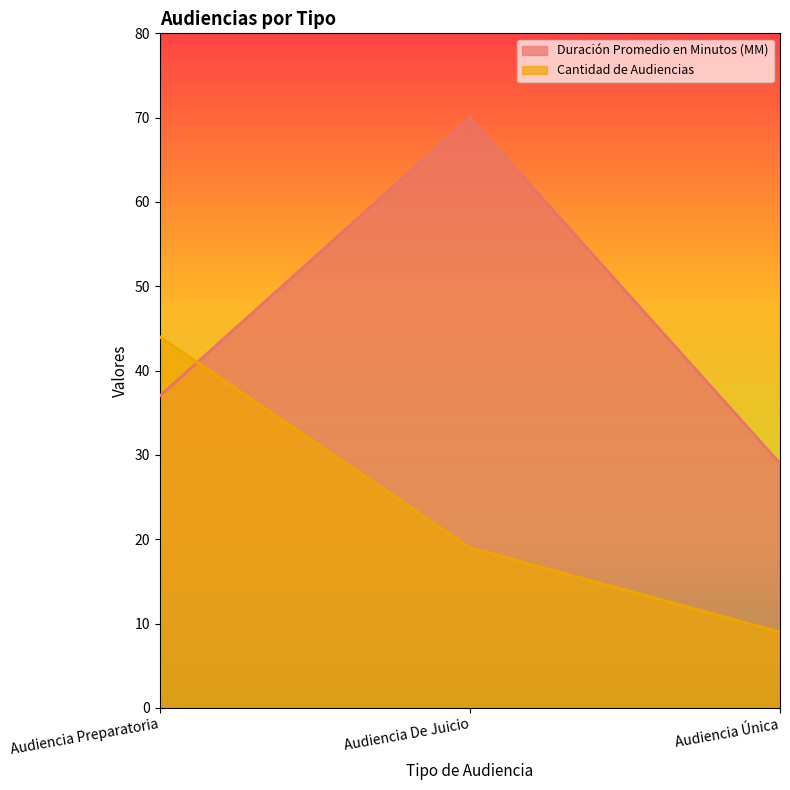

Rank the categories by Duración Promedio en Minutos (MM) value from highest to lowest.

Audiencia De Juicio, Audiencia Preparatoria, Audiencia Única